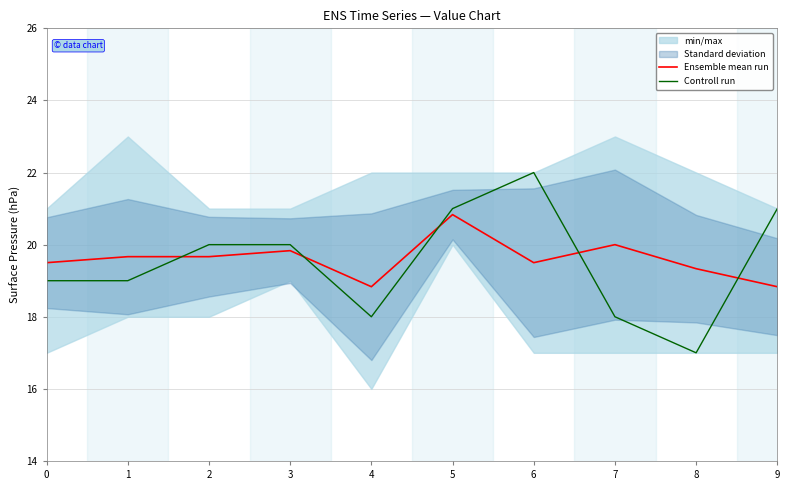

Between 1 and 5, which series saw the biggest shift?

Controll run